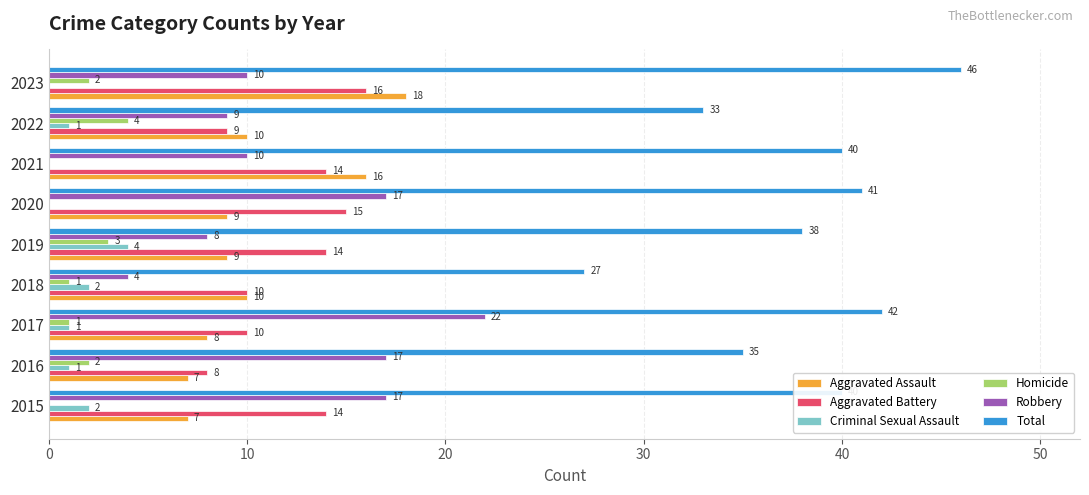

At which category does the chart reach its peak across all series?

2023